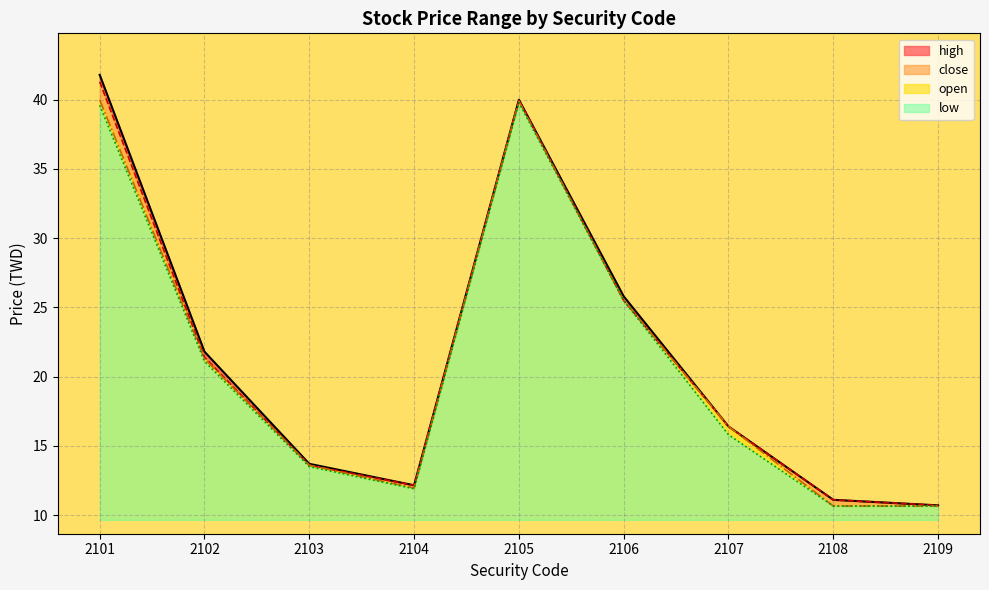

Where is the first local minimum for open?

2104